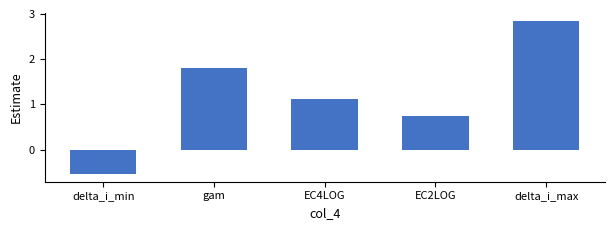

How many categories are shown in the chart?

5